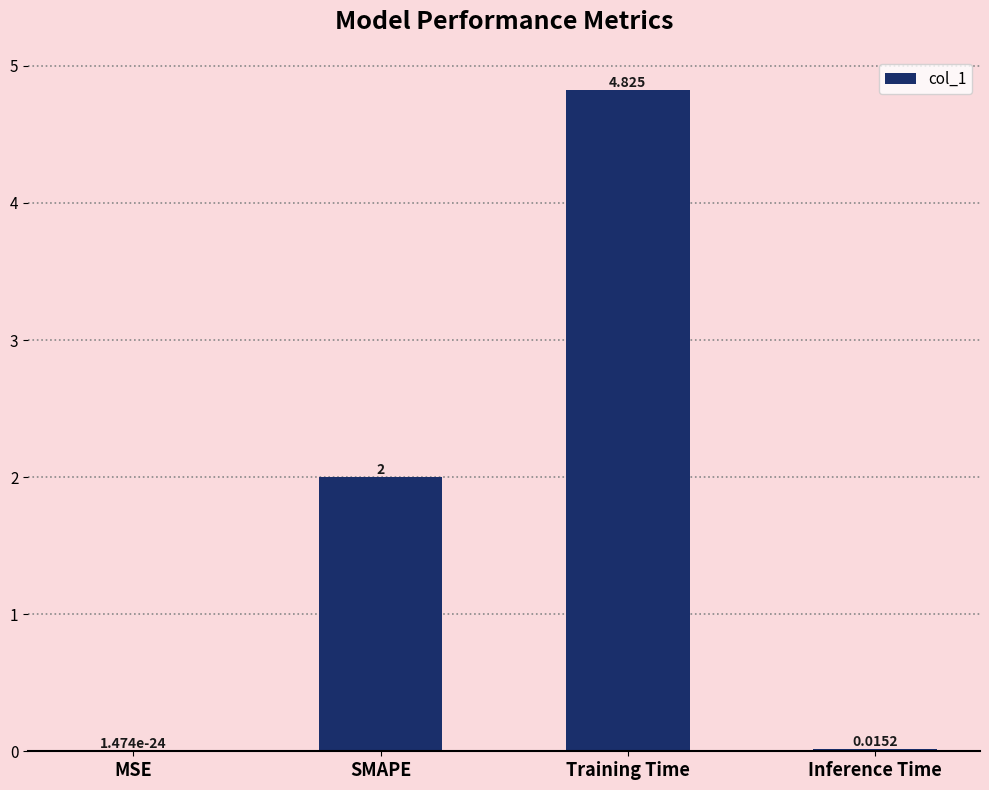

What is the change in value from MSE to Training Time?

+4.8